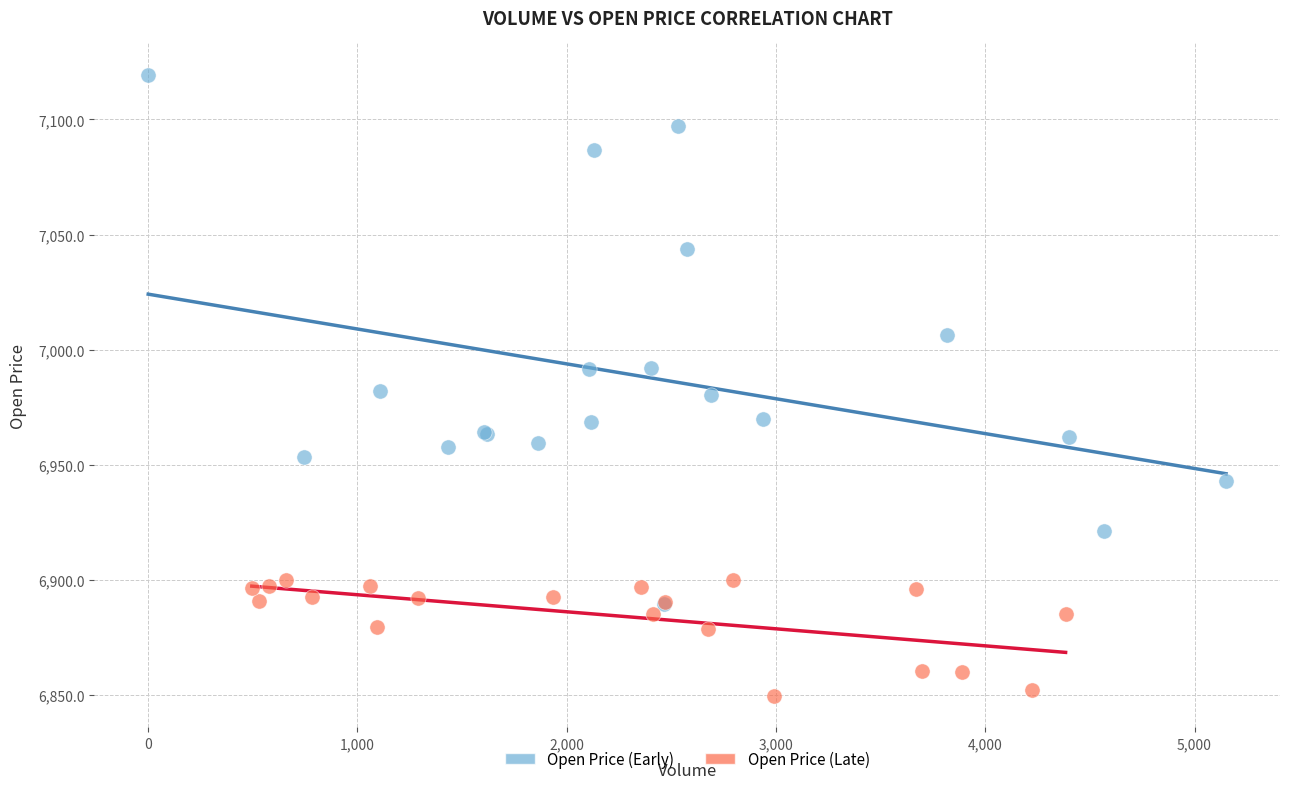

Which series contains the highest Y value?

Open Price (Early)